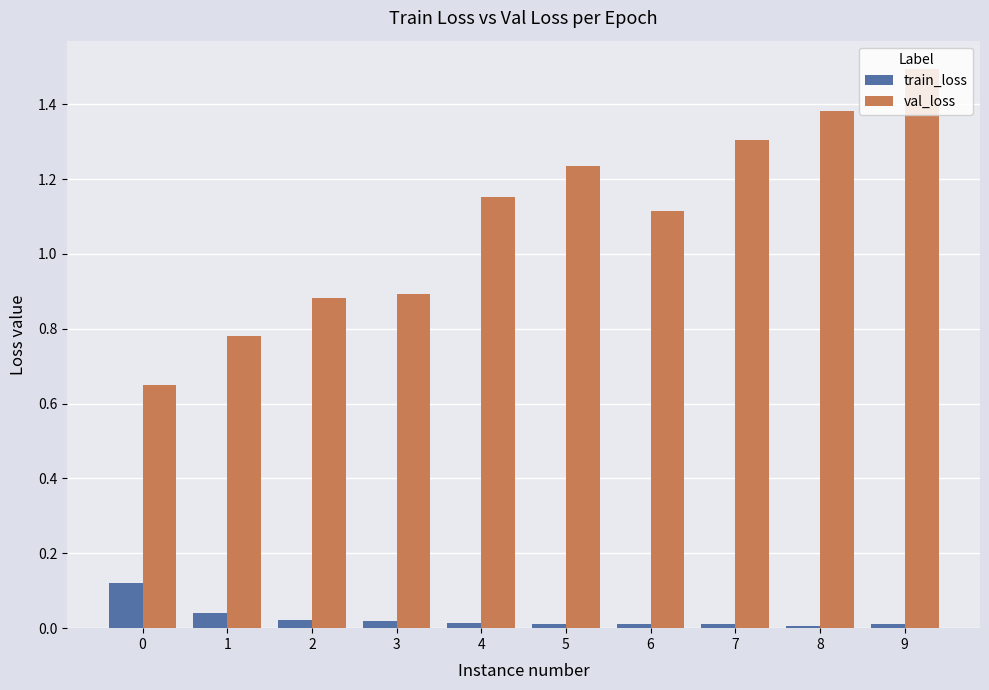

What is the maximum value shown in the chart?

1.5